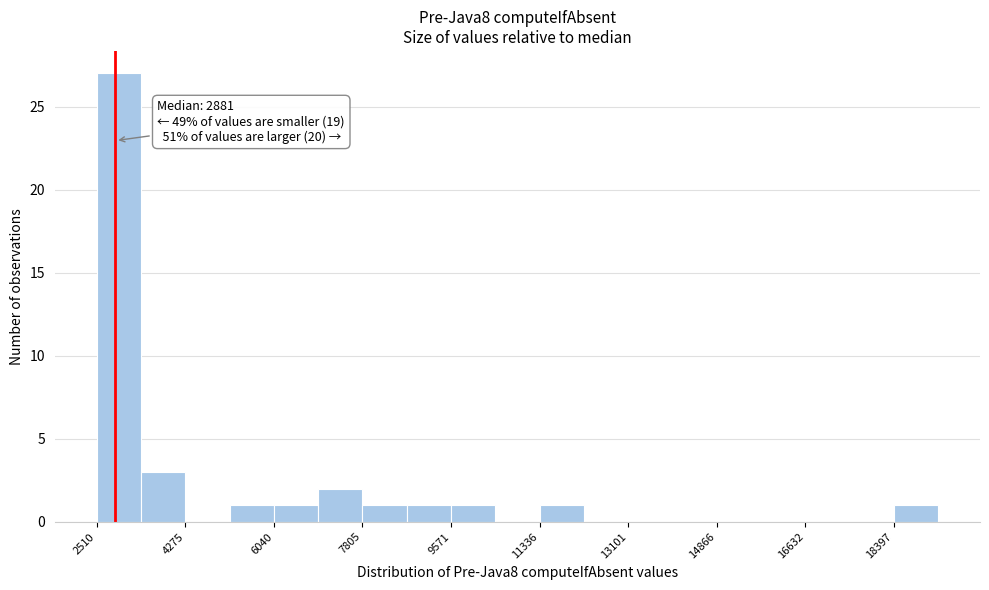

Over which range of the x-axis is the bar tallest?

2600 to 3400